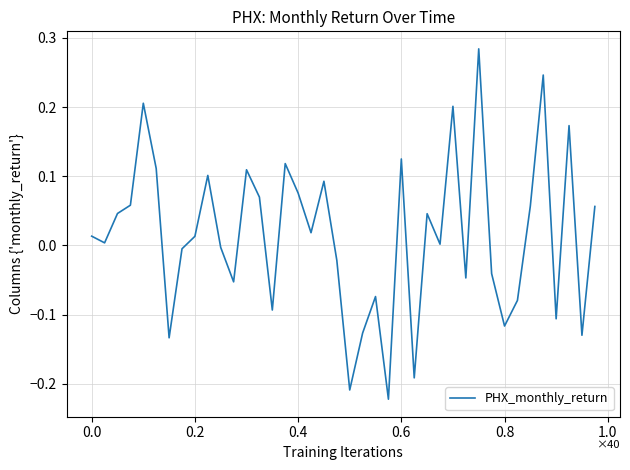

True or false: there are more than 0 points higher than both neighbors.

True